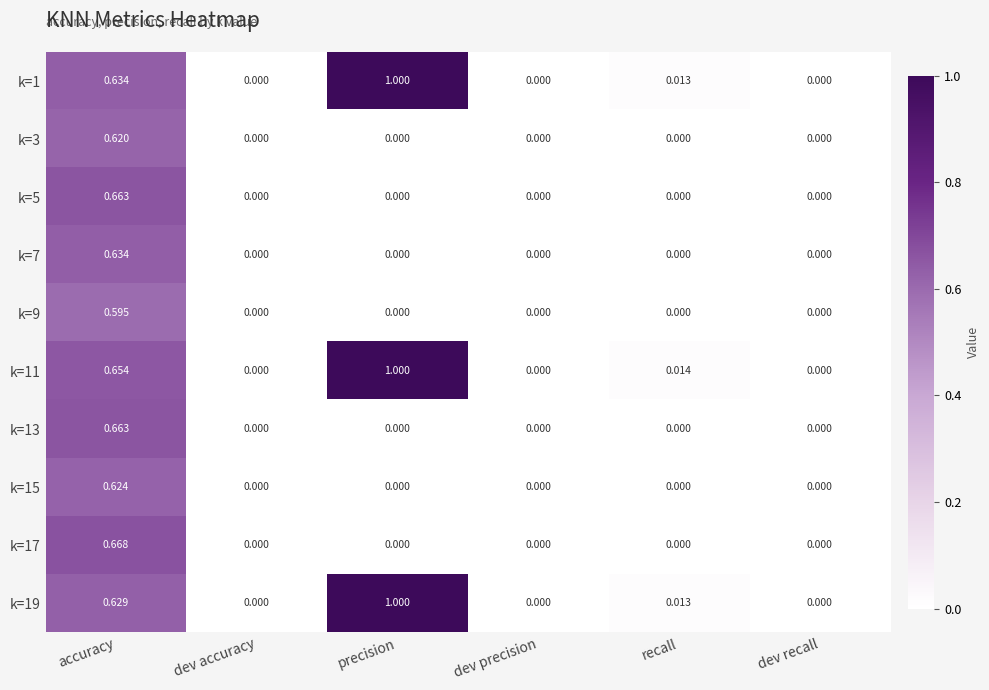

Is the value of k=11 at dev precision greater than the value of k=13 at accuracy?

No